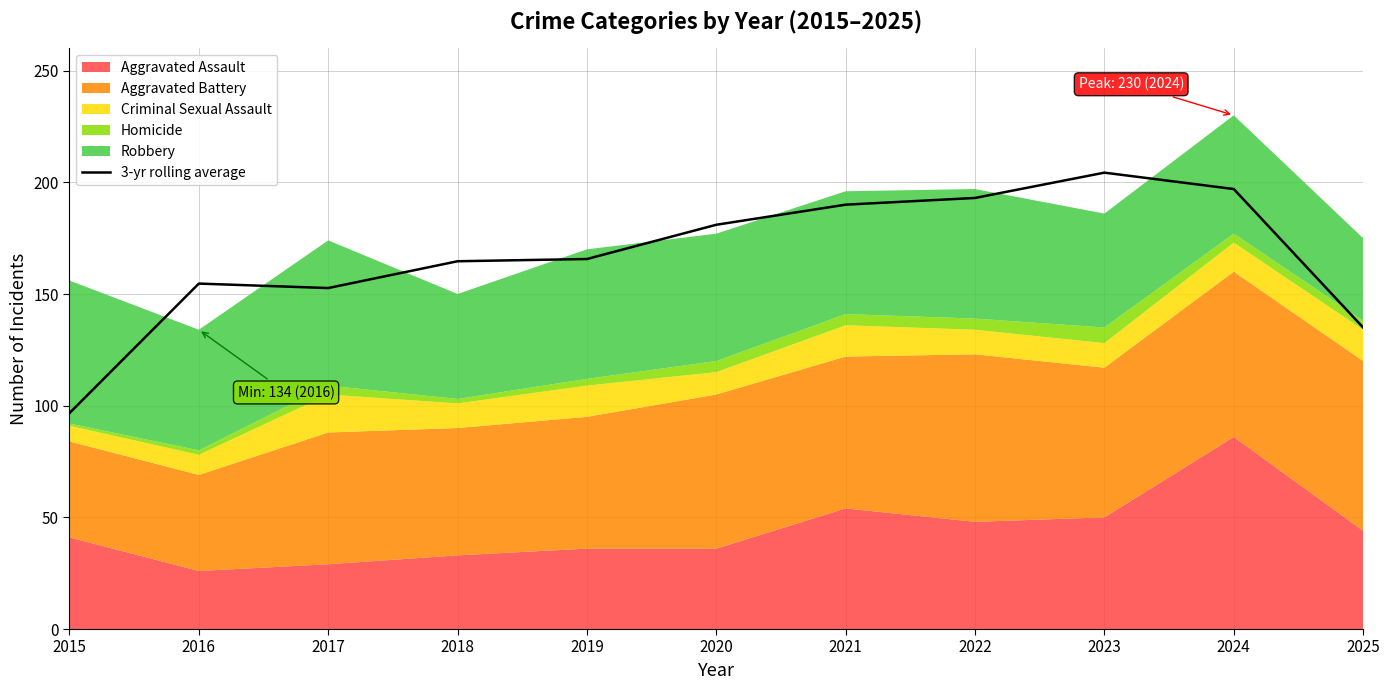

The value at 2023 is 139.7. True or false?

False